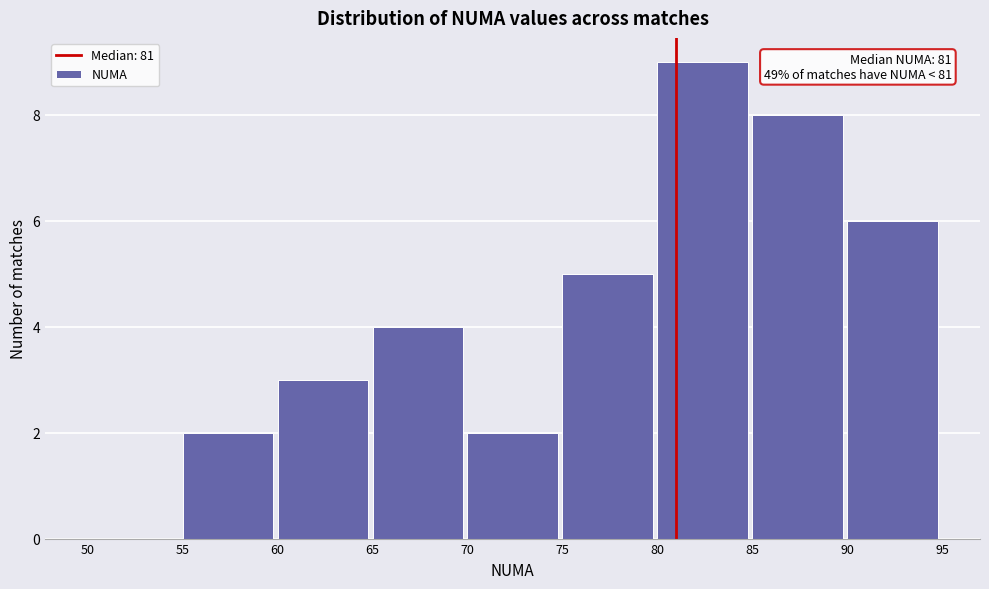

Which range on the x-axis has the tallest bar?

80 to 85